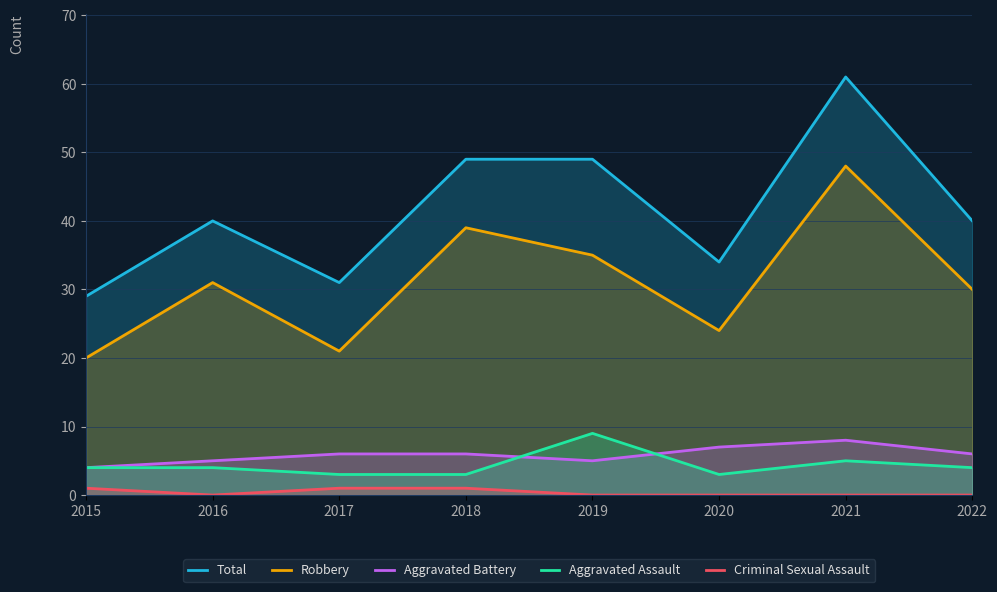

Reading right to left, list all the values displayed in this chart.

Total: 40	61	34	49	49	31	40	29
Robbery: 30	48	24	35	39	21	31	20
Aggravated Battery: 6	8	7	5	6	6	5	4
Aggravated Assault: 4	5	3	9	3	3	4	4
Criminal Sexual Assault: 0	0	0	0	1	1	0	1